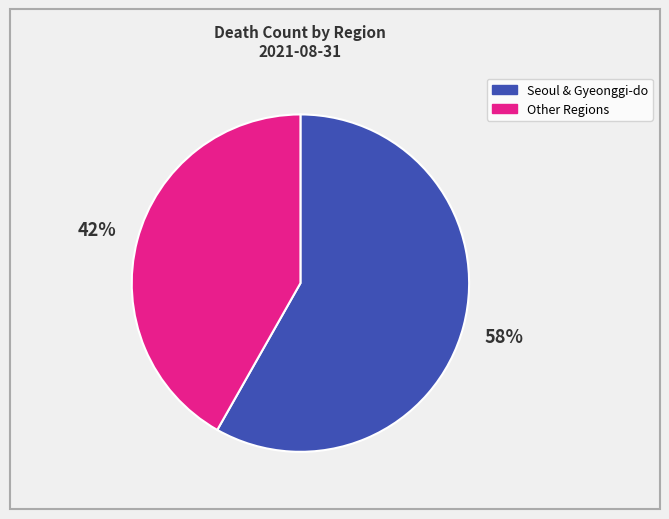

Does any single category account for the majority?

Yes